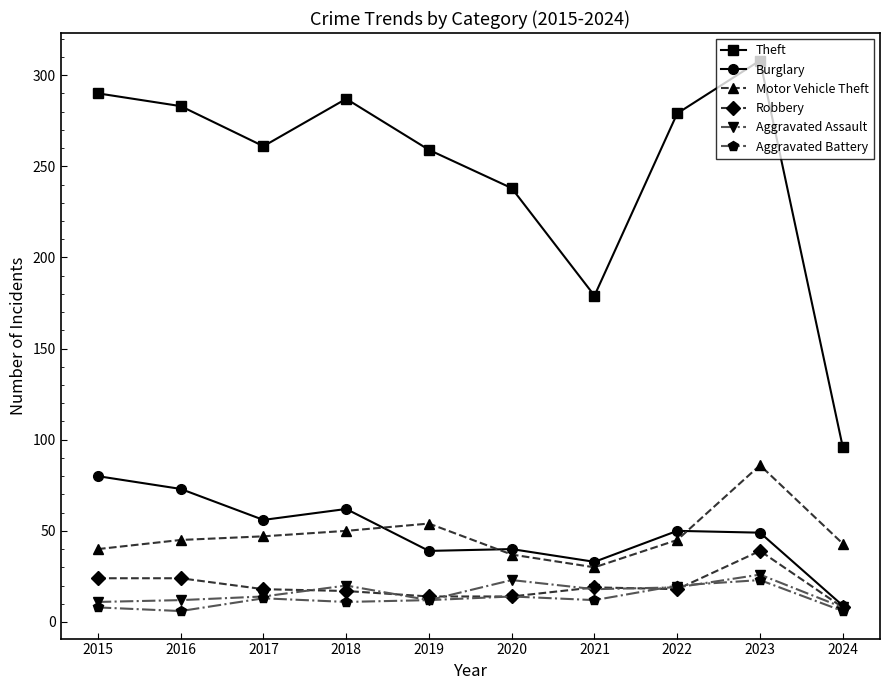

Between 2018 and 2021, which series saw the biggest shift?

Theft